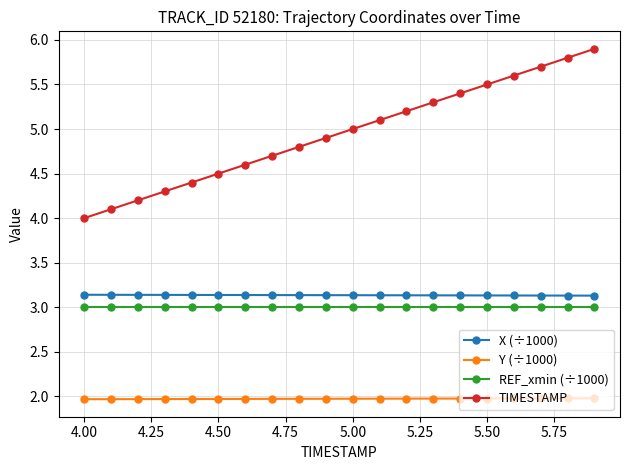

True or false: REF_xmin (÷1000) and X (÷1000) intersect in this chart.

False